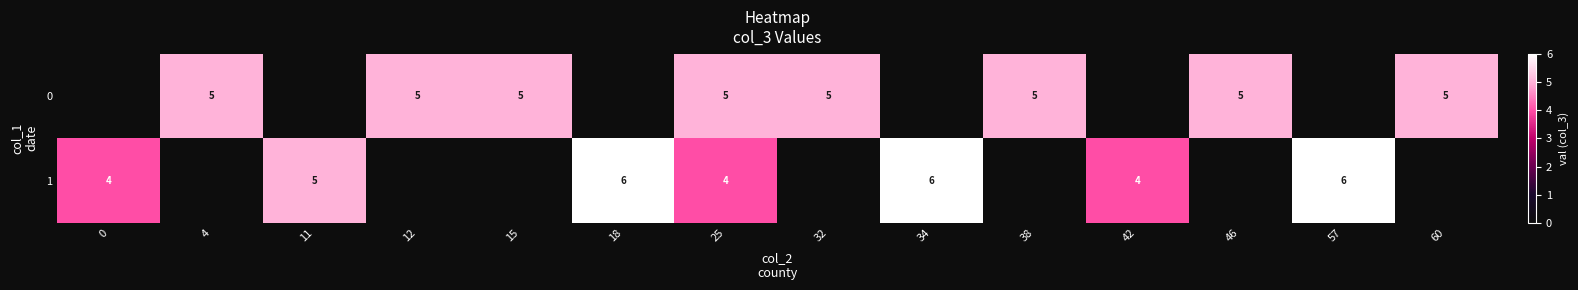

Is it true that 0 equals 5 at 15?

True